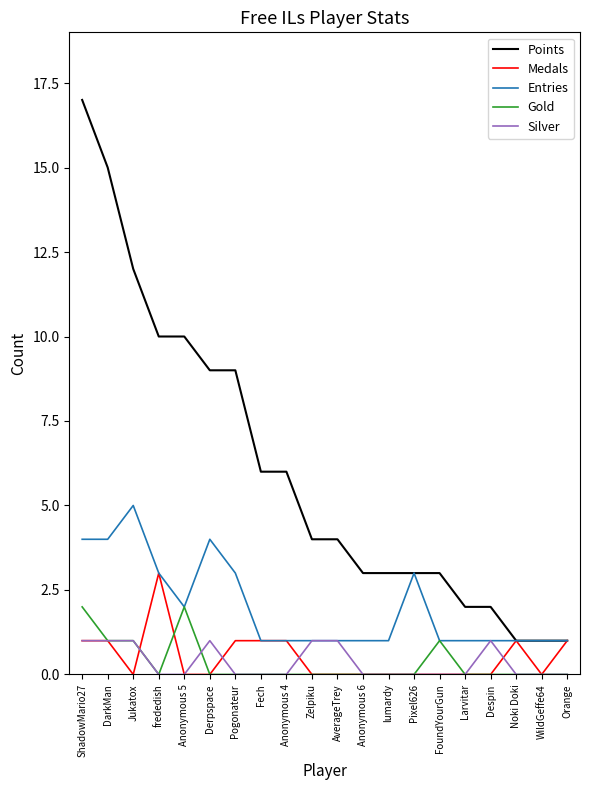

Does the chart display data point markers on the line(s)?

No